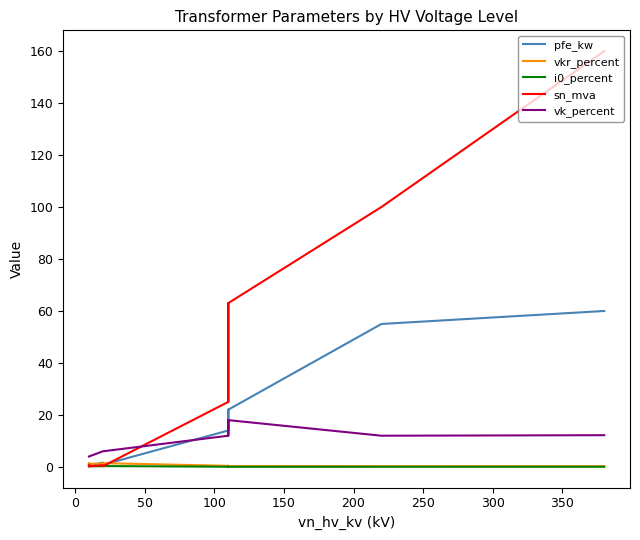

What is the value of the sn_mva point at the 11th from the left?

0.6